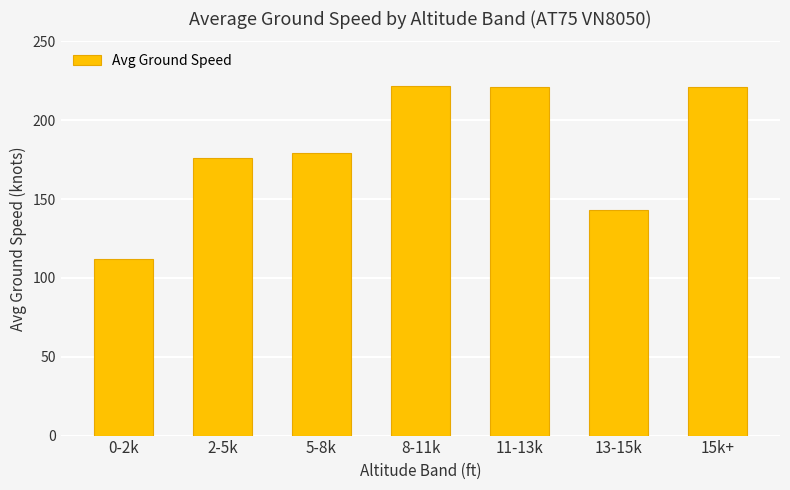

What is the greatest value displayed?

222